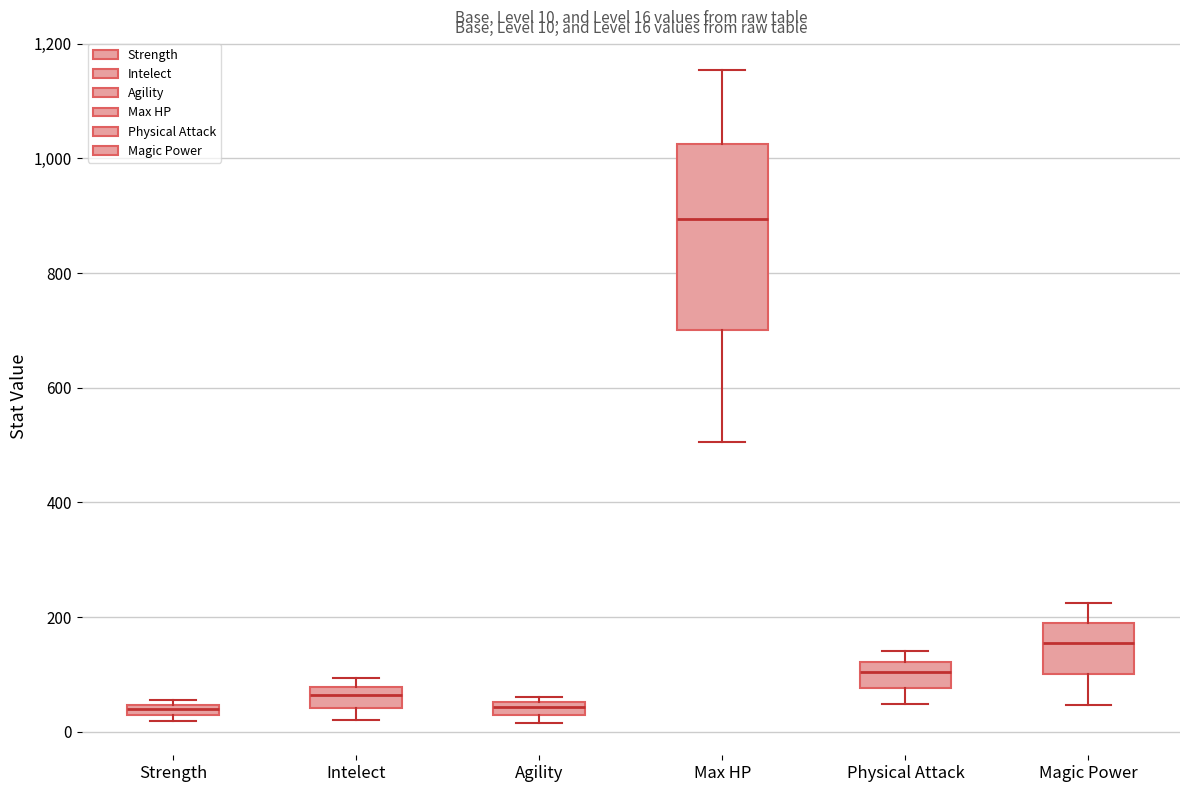

Which box is the tallest, from its lower edge to its upper edge?

Max HP